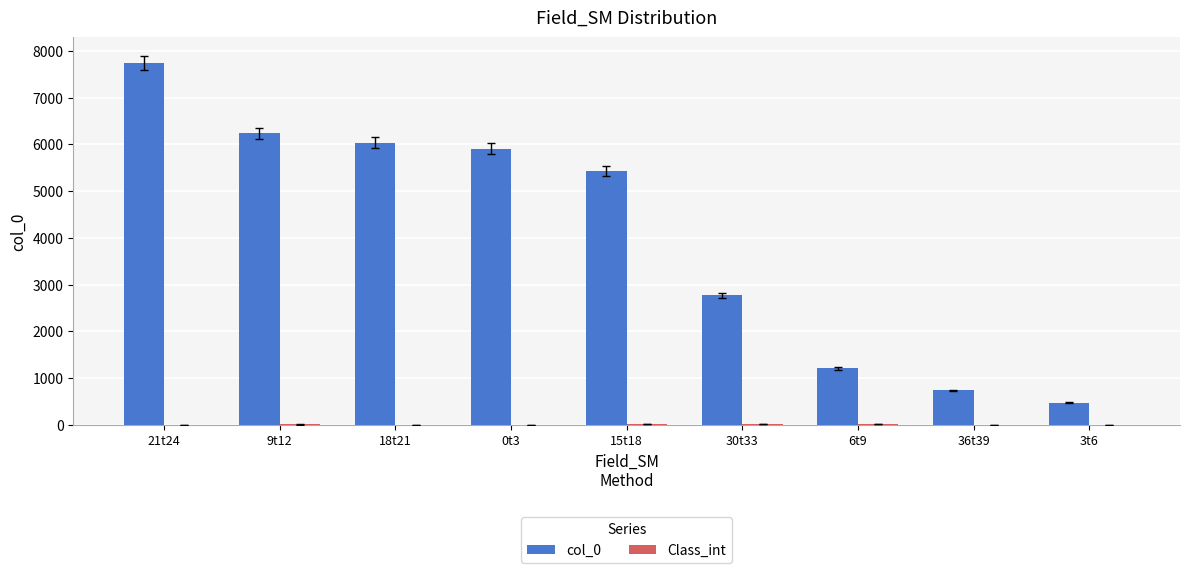

What is the sum of the col_0 values at 9t12 and 6t9?

7438.0